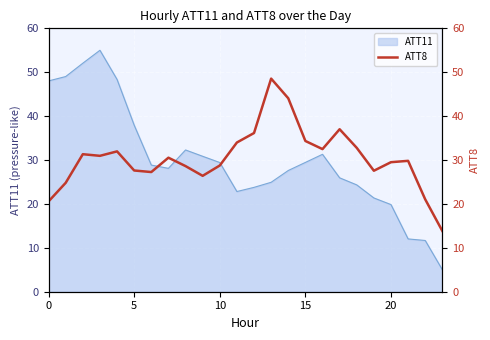

What is the highest value of the ATT11 series?

55.0